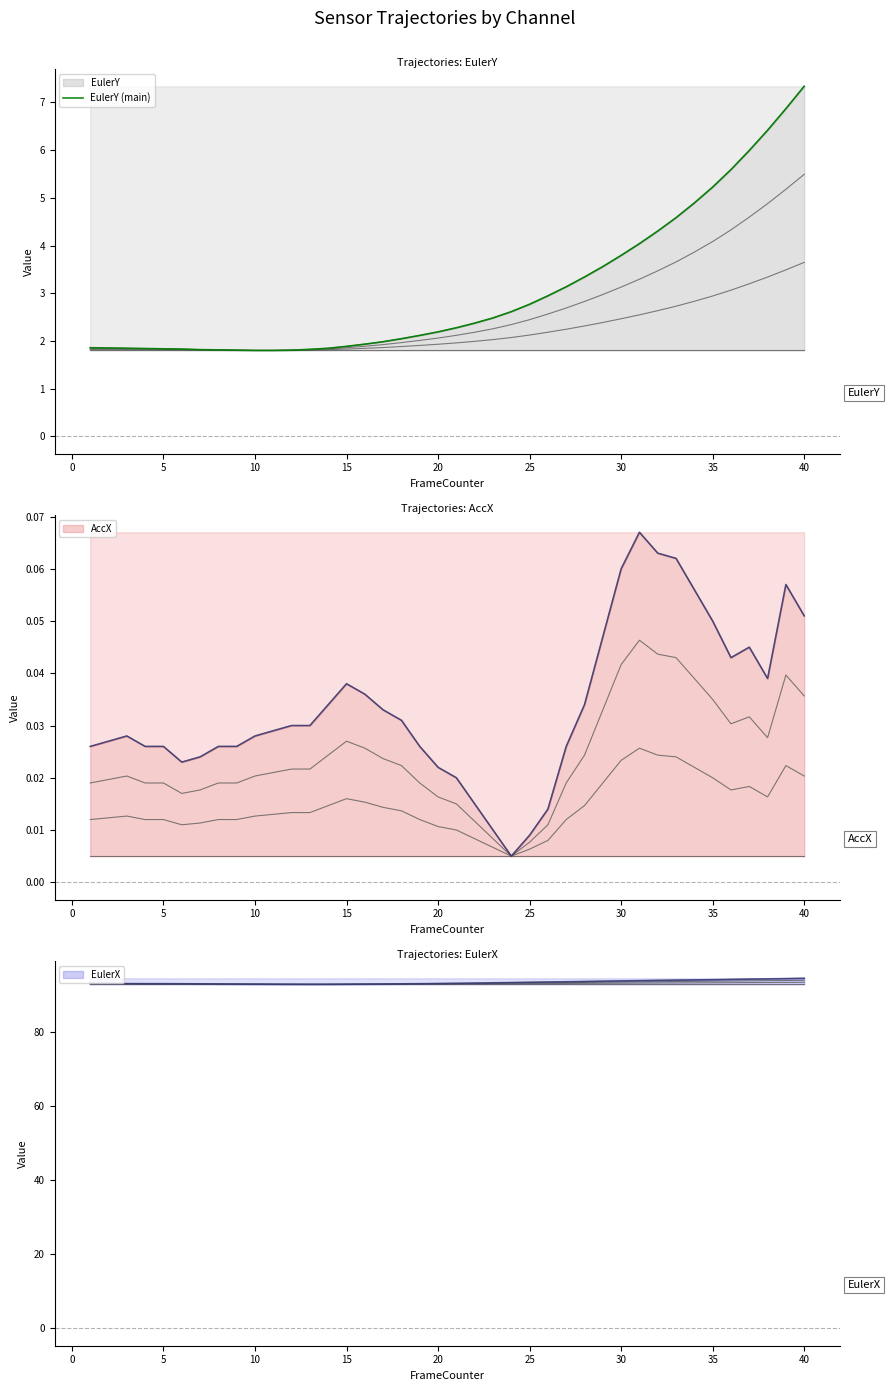

Is it true that the value at −5 is 2.6?

False